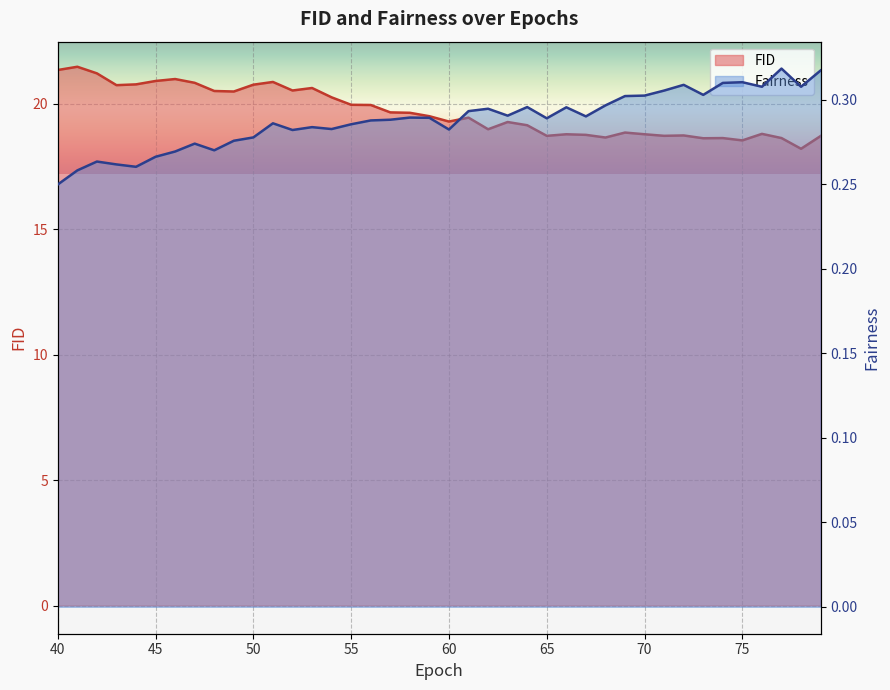

Rank the series by their maximum value, from highest to lowest.

FID, Fairness